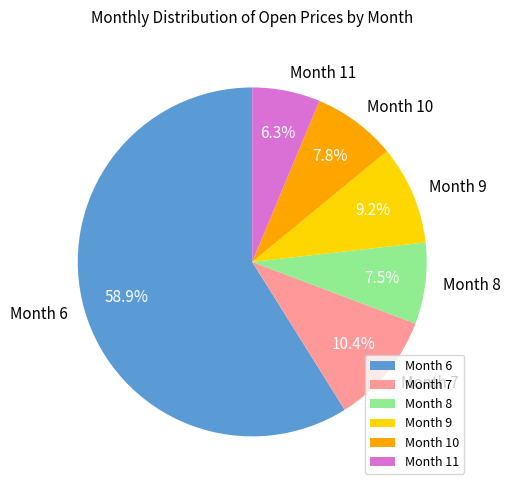

What is the ratio of the value at Month 7 to the value at Month 8?

1.4